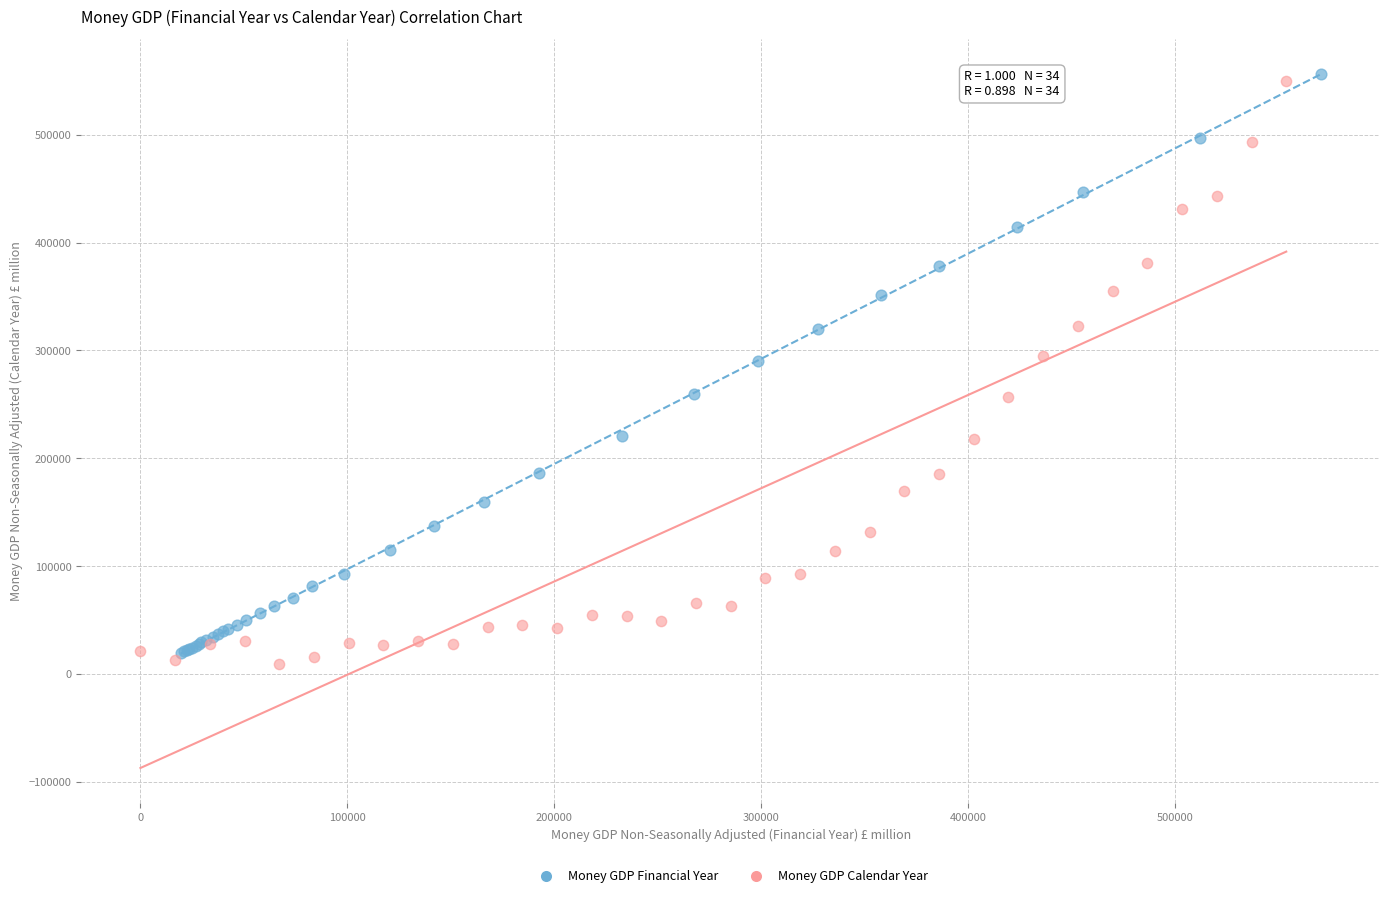

Which series has the largest Y range (max minus min)?

Money GDP Calendar Year